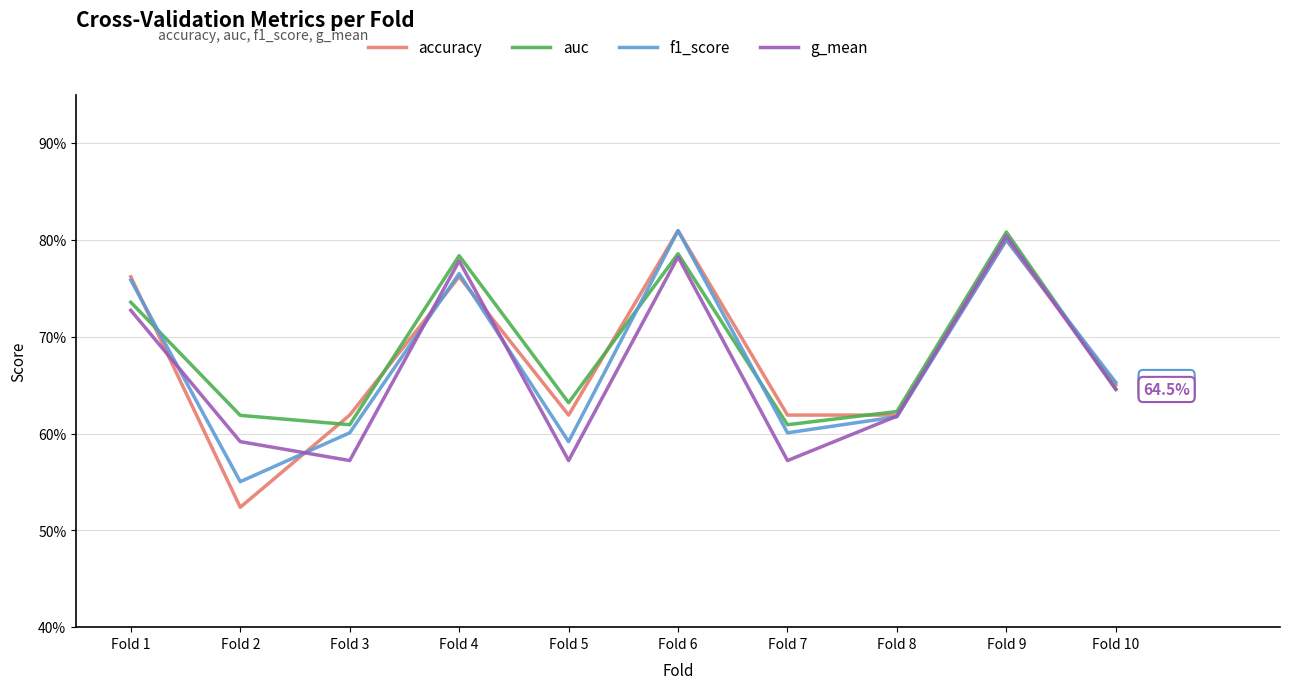

How many interior local valleys does the g_mean series have?

3